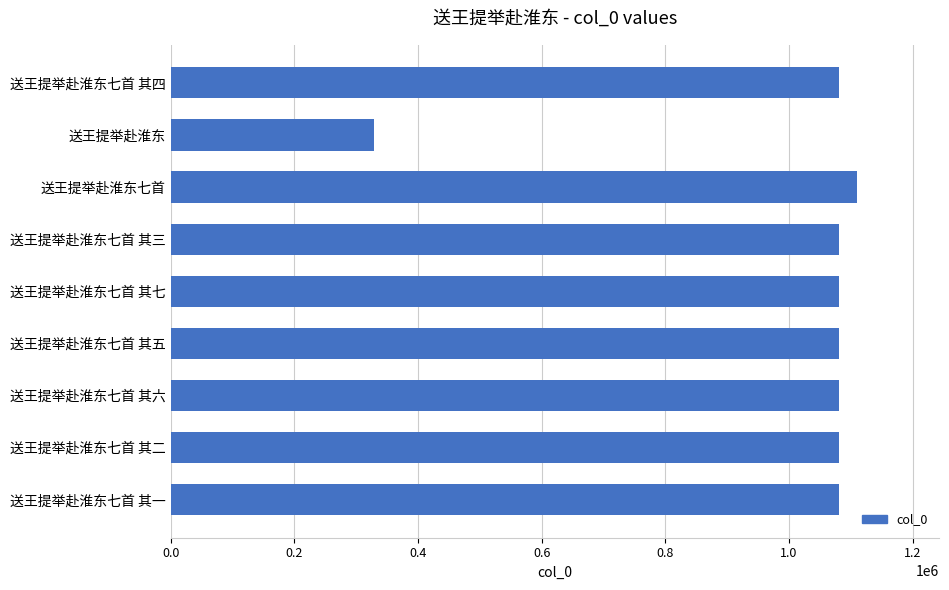

What is the change in value from 送王提举赴淮东七首 其五 to 送王提举赴淮东?

-751887